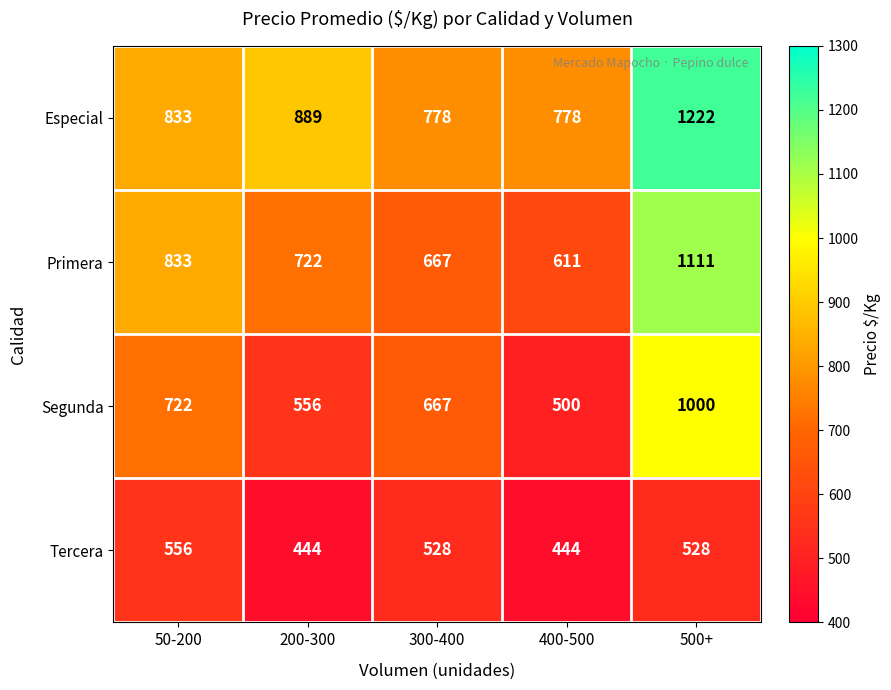

Reading right to left, what are all the values shown in this chart?

Especial: 500+=1222	400-500=778	300-400=778	200-300=889	50-200=833
Primera: 500+=1111	400-500=611	300-400=667	200-300=722	50-200=833
Segunda: 500+=1000	400-500=500	300-400=667	200-300=556	50-200=722
Tercera: 500+=528	400-500=444	300-400=528	200-300=444	50-200=556